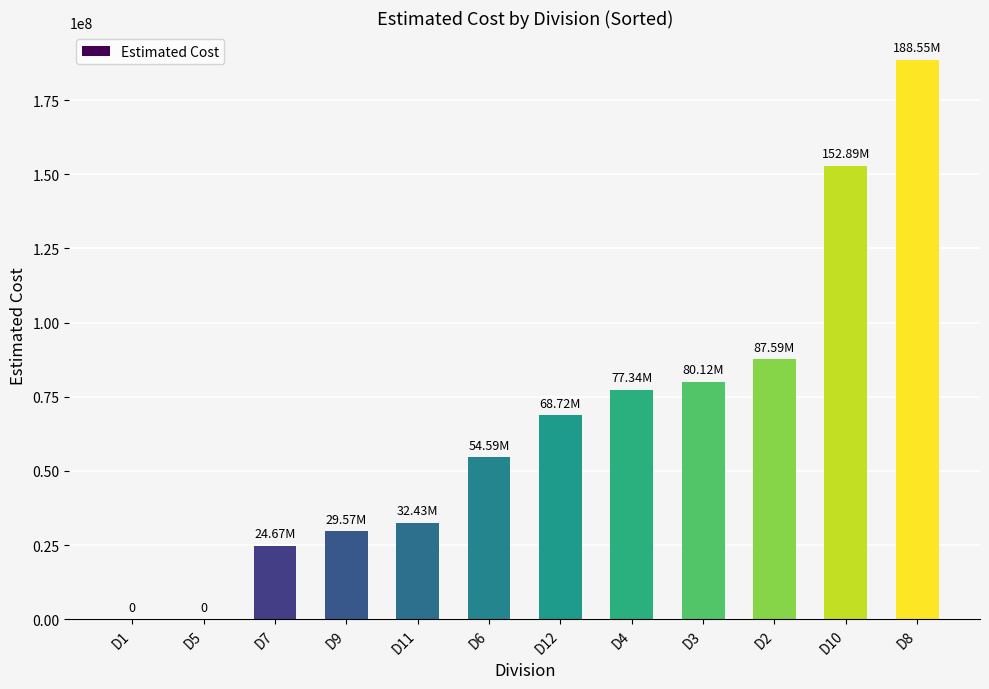

What is the average value?

66371946.1